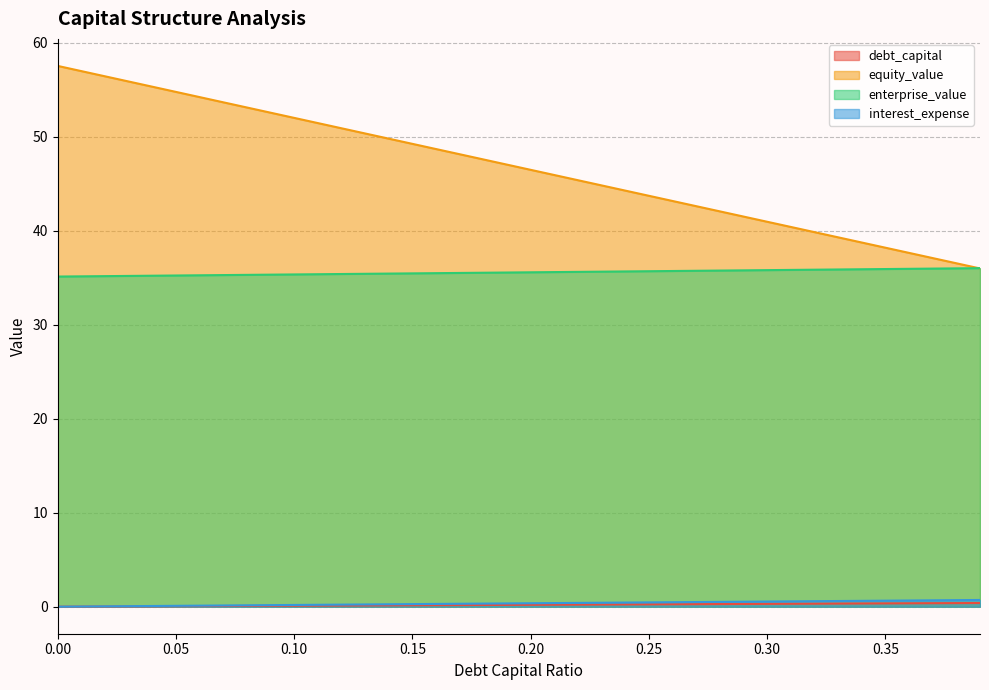

What is the sum of all interest_expense values?

14.3